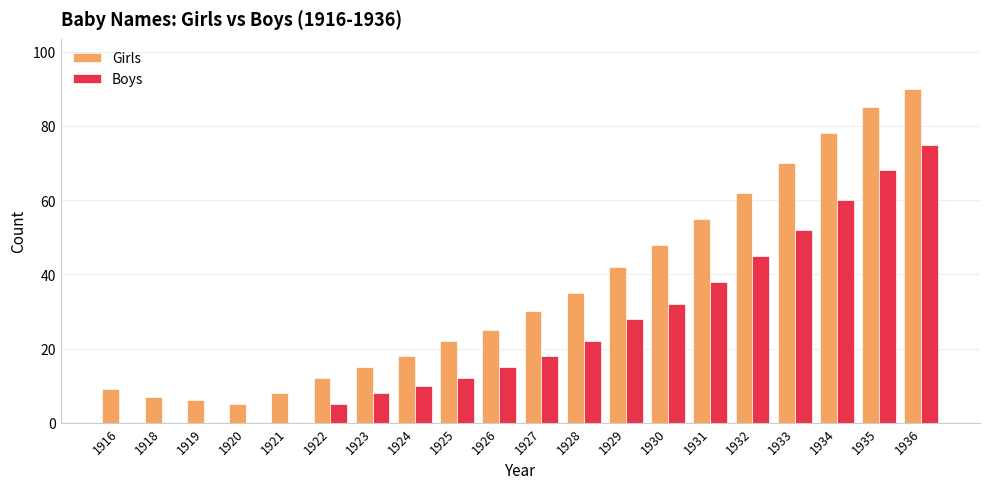

At which category is the sum across all series the highest?

1936